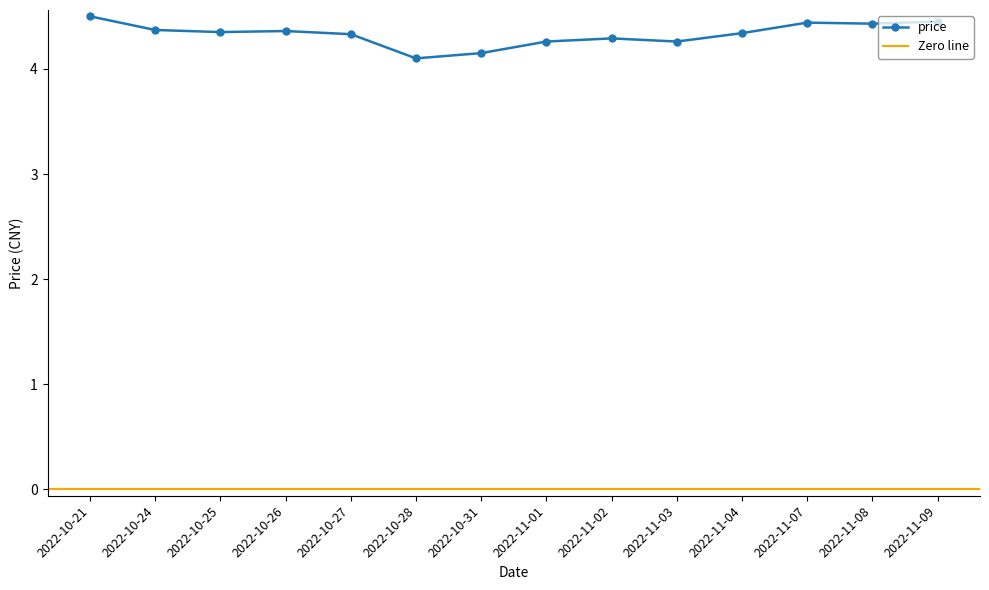

Reading left to right, what are all the values shown in this chart?

4.5	4.4	4.3	4.4	4.3	4.1	4.2	4.3	4.3	4.3	4.3	4.4	4.4	4.5